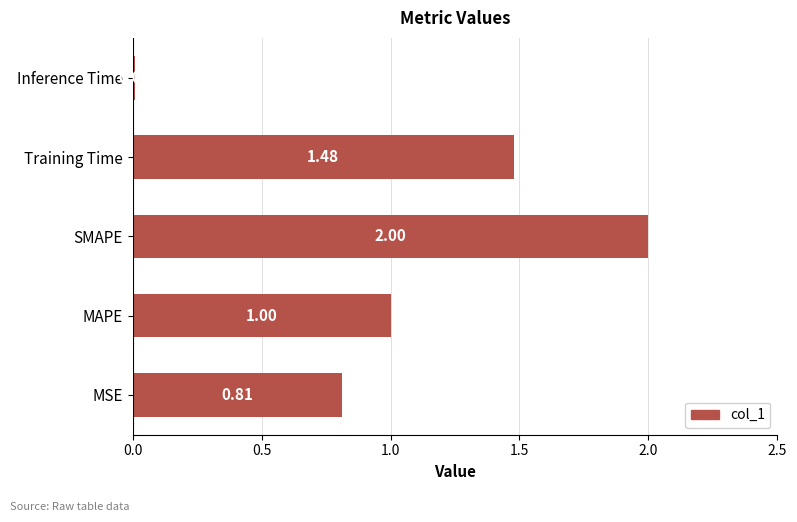

What is the change in value from MAPE to SMAPE?

+1.0